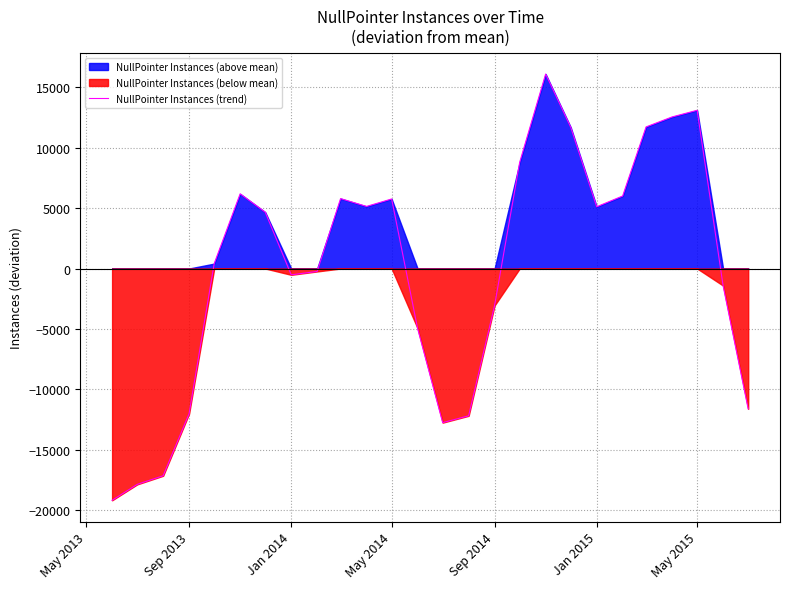

What is the highest value of the NullPointer Instances (trend) series?

16091.5